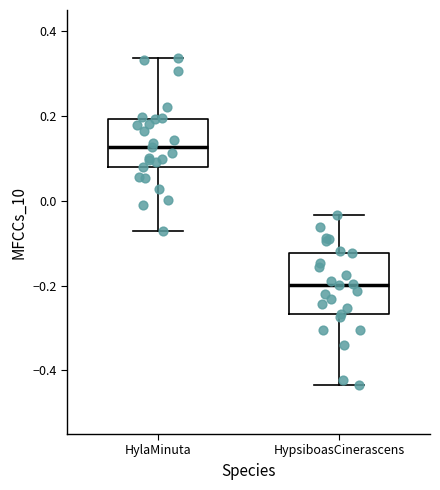

Reading left to right, transcribe this box plot: for each box, give where its median line is, the range the box spans, and where its two whiskers end, as read against the y-axis. The values are not printed on the chart, so give them approximately, as read against the axis.

HylaMinuta: median 0.12, box 0.08 to 0.20, whiskers -0.08 to 0.34
HypsiboasCinerascens: median -0.20, box -0.26 to -0.12, whiskers -0.44 to -0.04